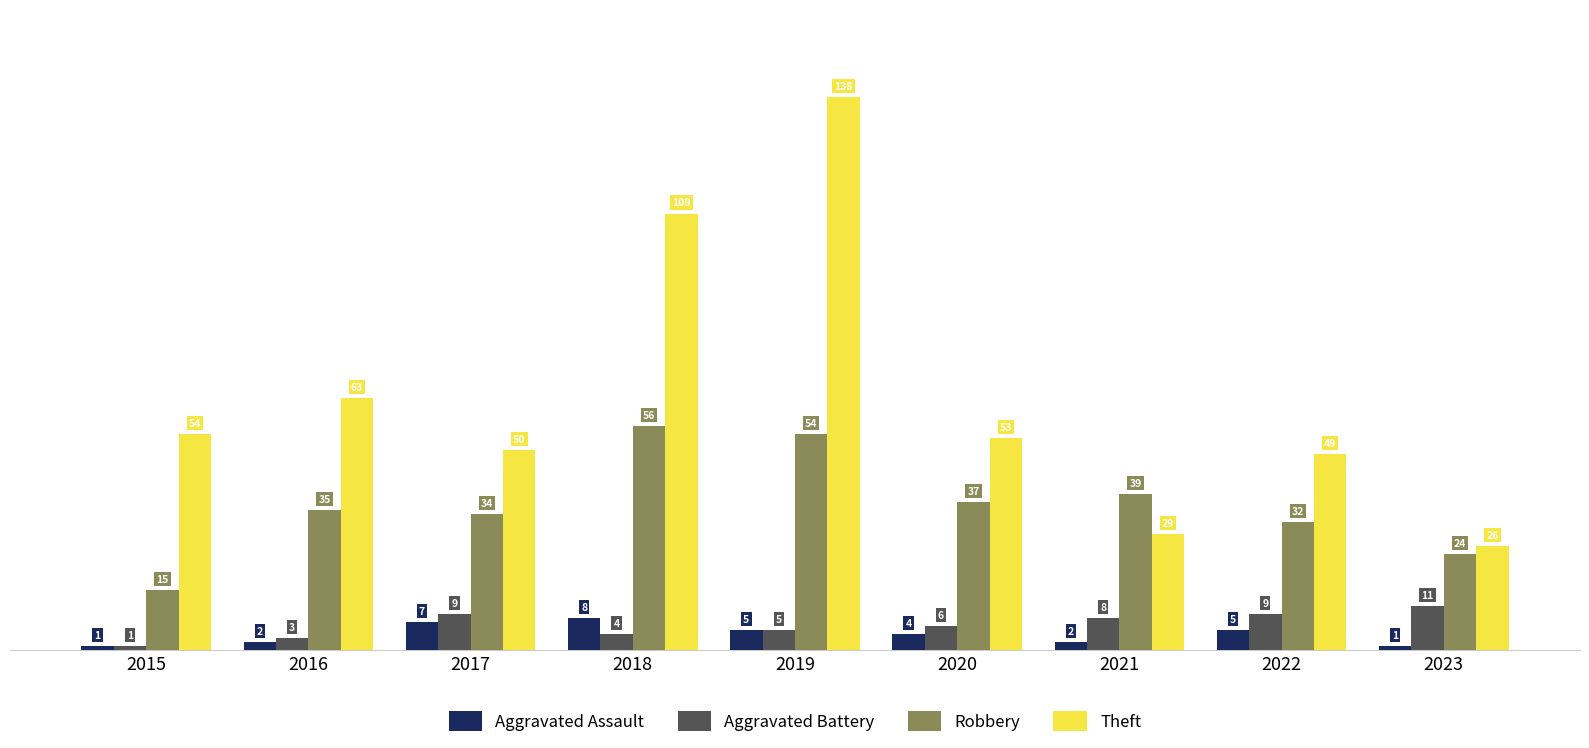

Reading left to right, transcribe all the data shown in this chart.

Aggravated Assault: 1	2	7	8	5	4	2	5	1
Aggravated Battery: 1	3	9	4	5	6	8	9	11
Robbery: 15	35	34	56	54	37	39	32	24
Theft: 54	63	50	109	138	53	29	49	26